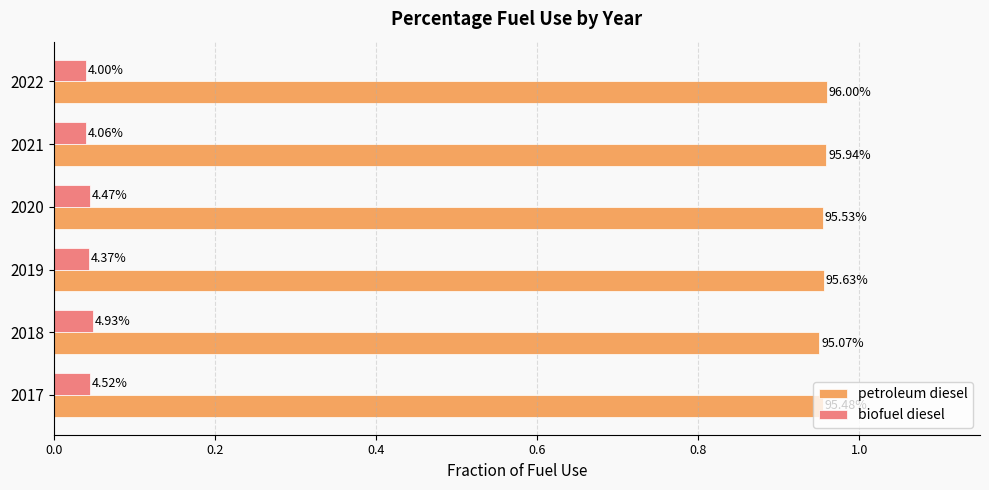

Reading left to right, what are all the values shown in this chart?

petroleum diesel: 1.0	1.0	1.0	1.0	1.0	1.0
biofuel diesel: 0.0	0.0	0.0	0.0	0.0	0.0